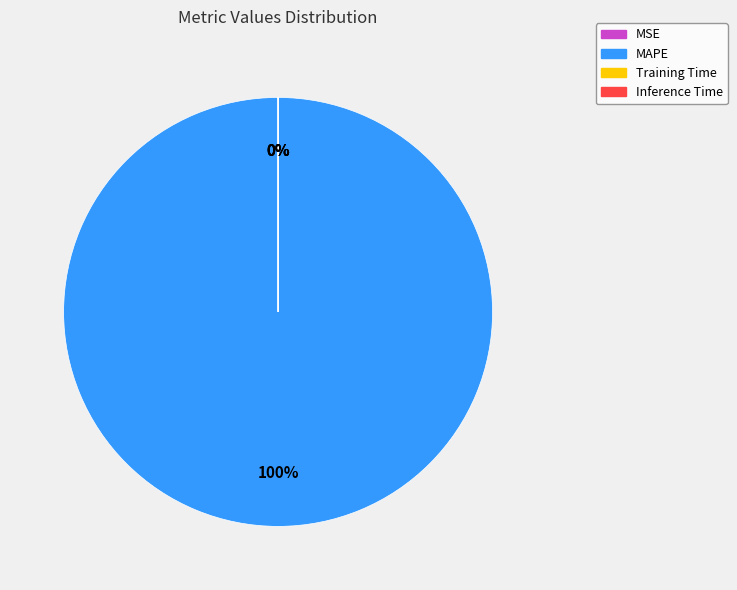

Which category accounts for the majority?

MAPE